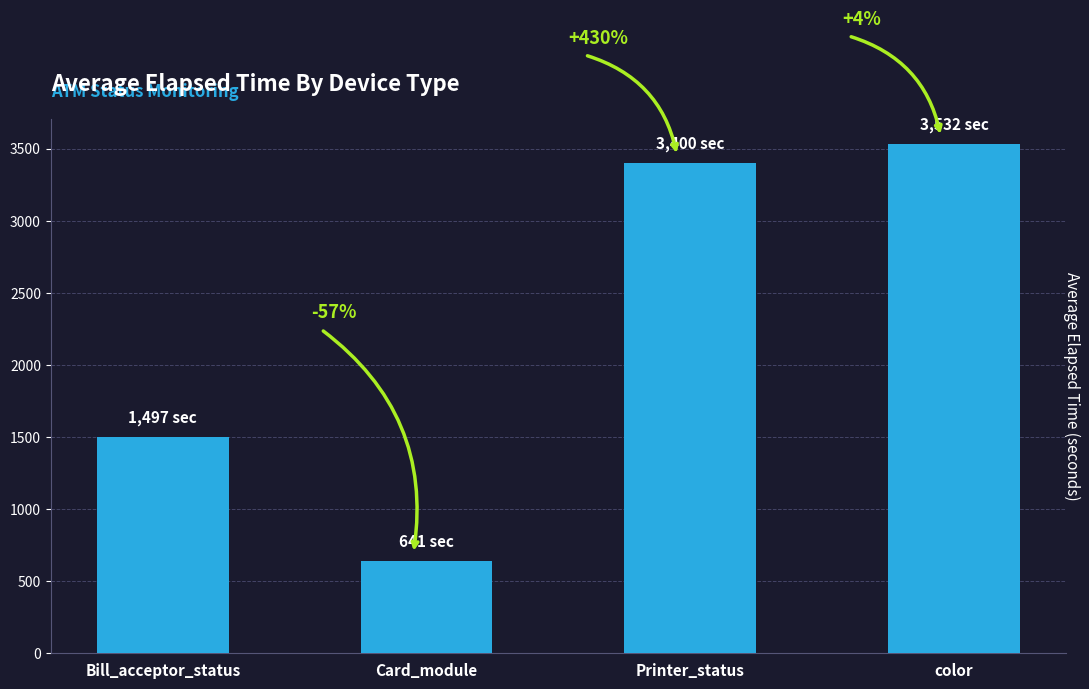

What is the sum of all values?

9070